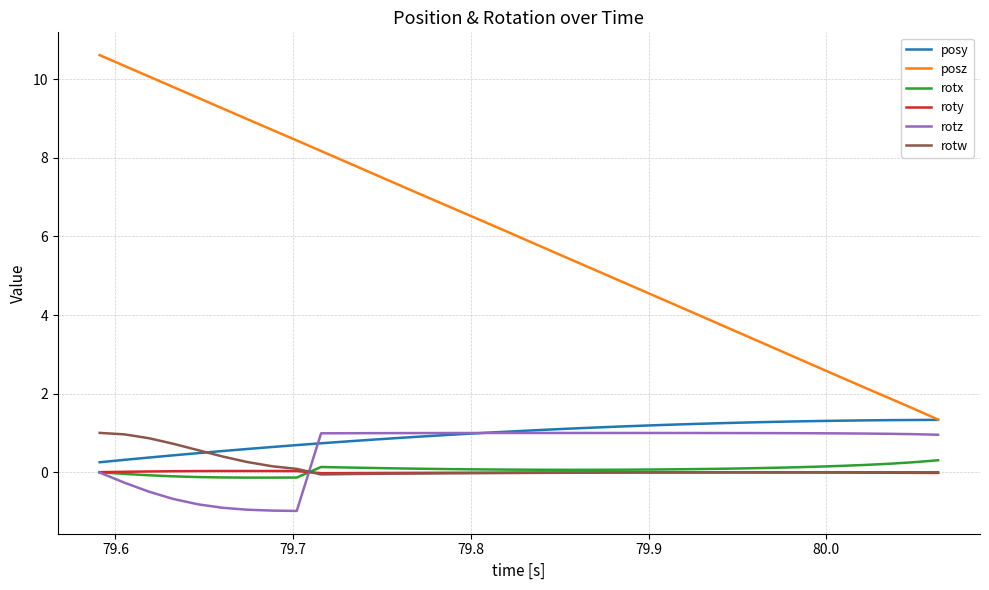

Which series has the largest total across all categories?

posz